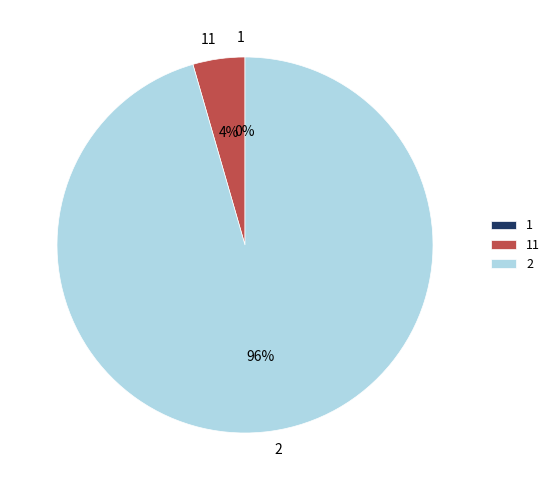

To the nearest percent, what is the average slice percentage?

33%